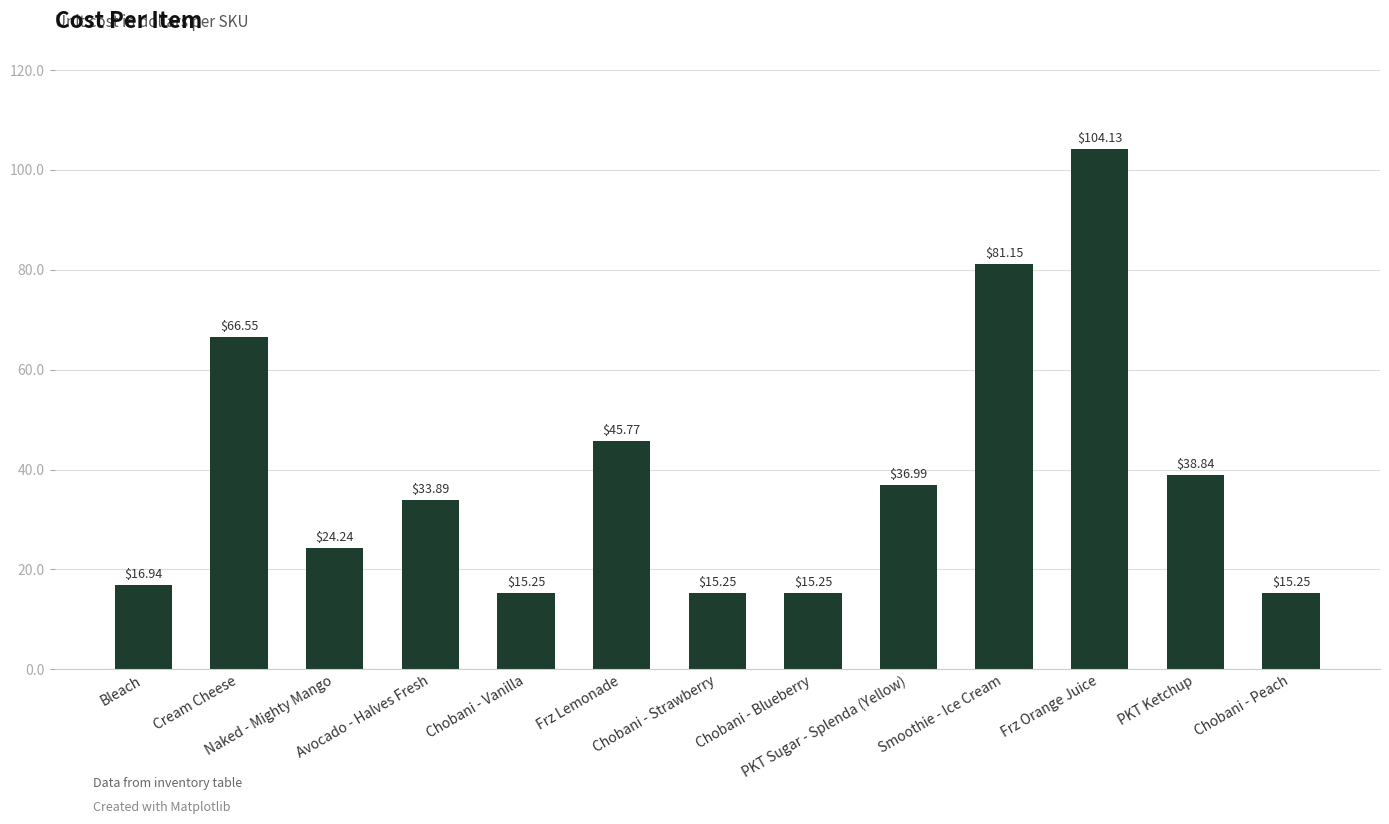

What is the difference between the second highest and minimum values?

65.9